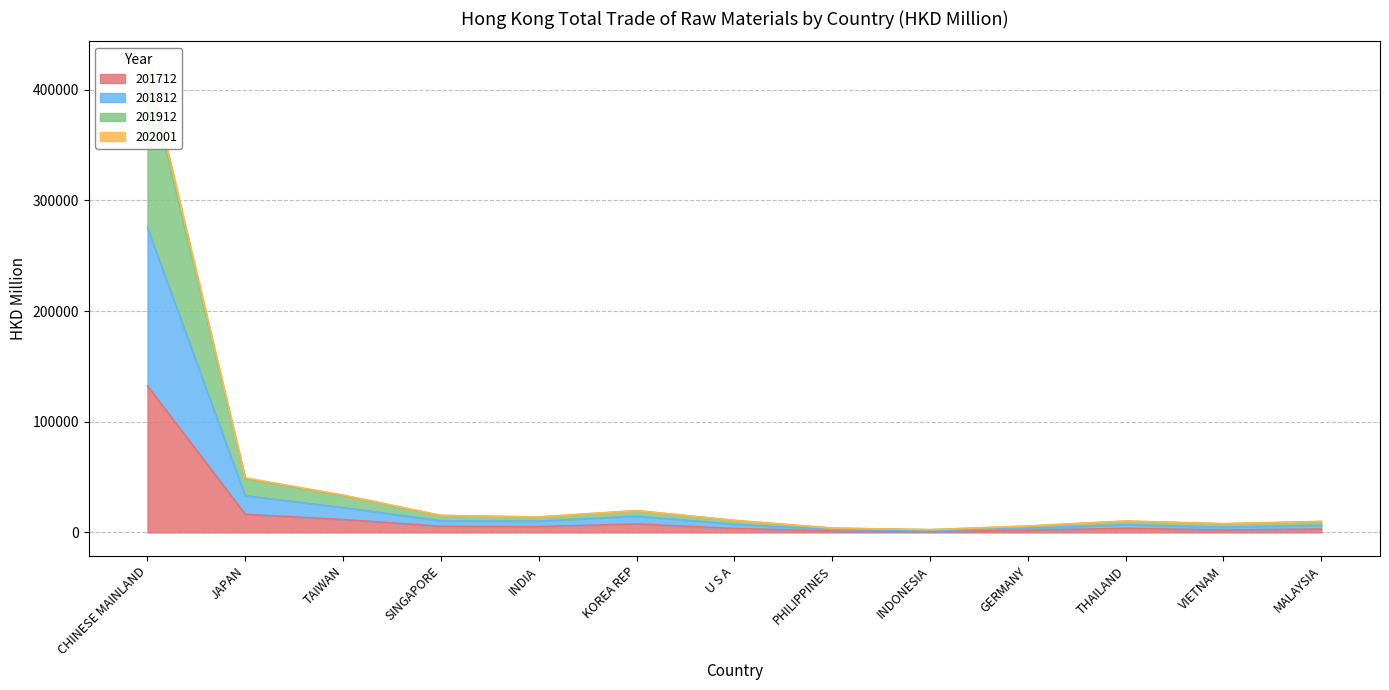

Where does the 201912 series first go above 10924?

CHINESE MAINLAND